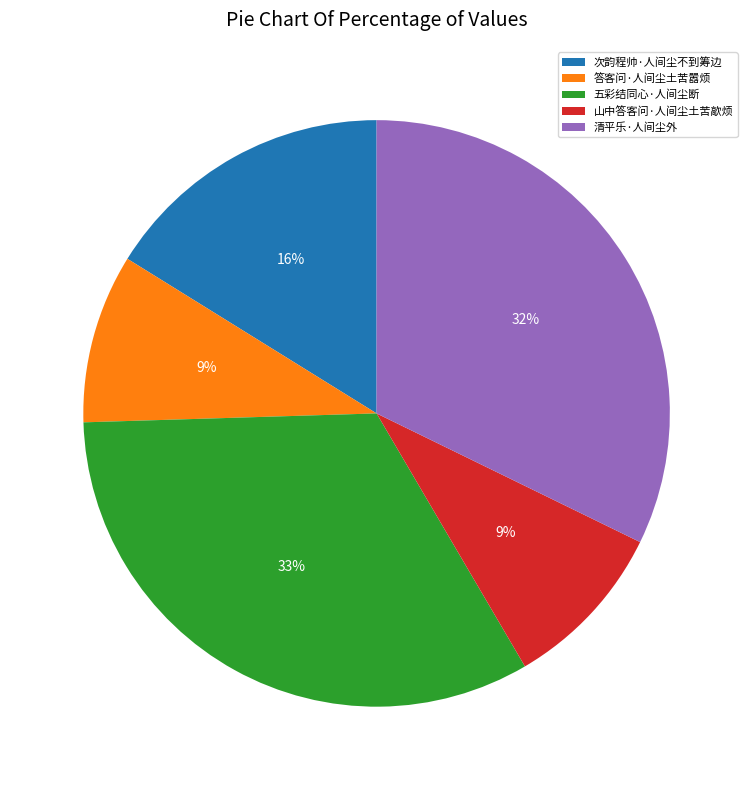

To the nearest percent, what is the difference between the largest and smallest slice percentages?

24%